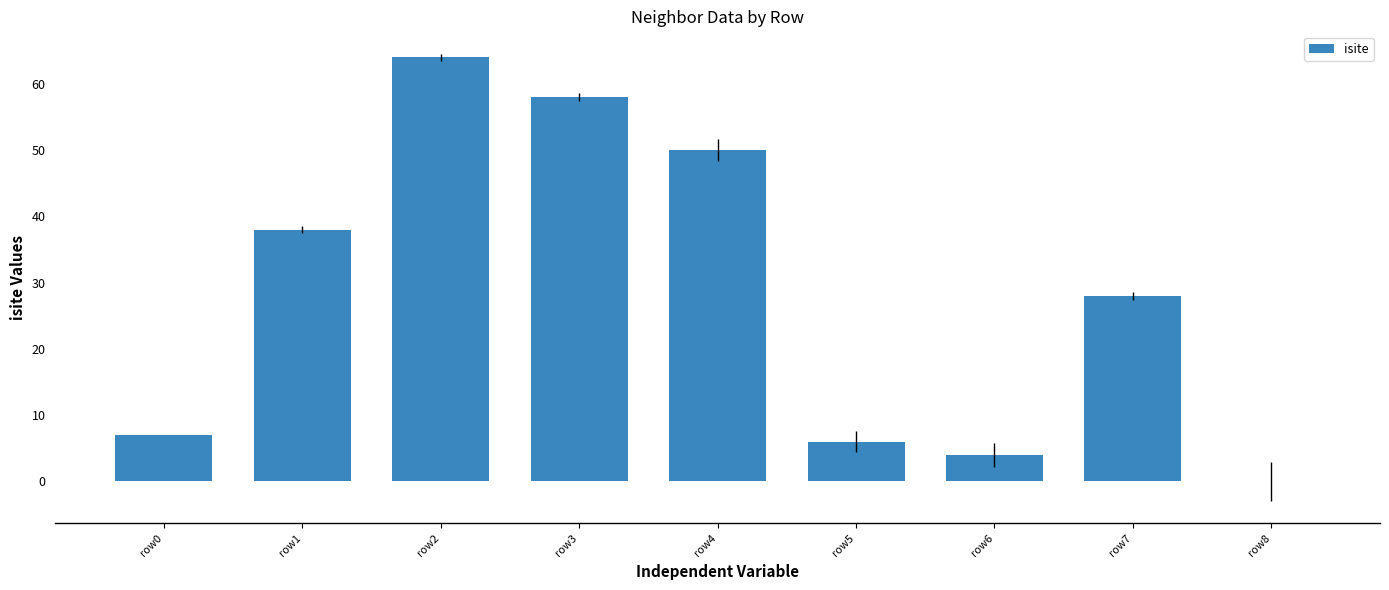

Which label corresponds to the largest value in the chart?

row2